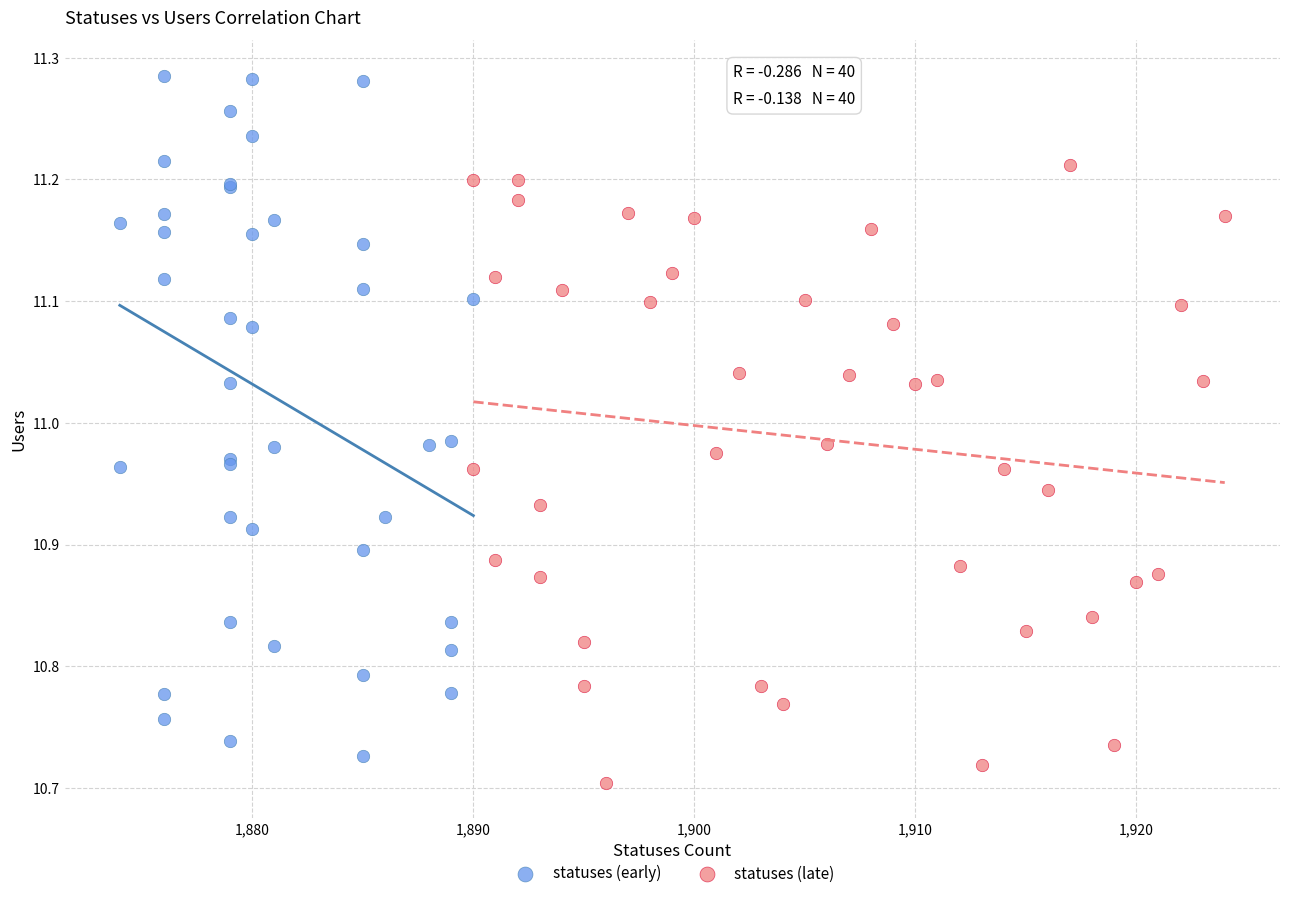

Which series contains the highest Y value?

statuses (early)